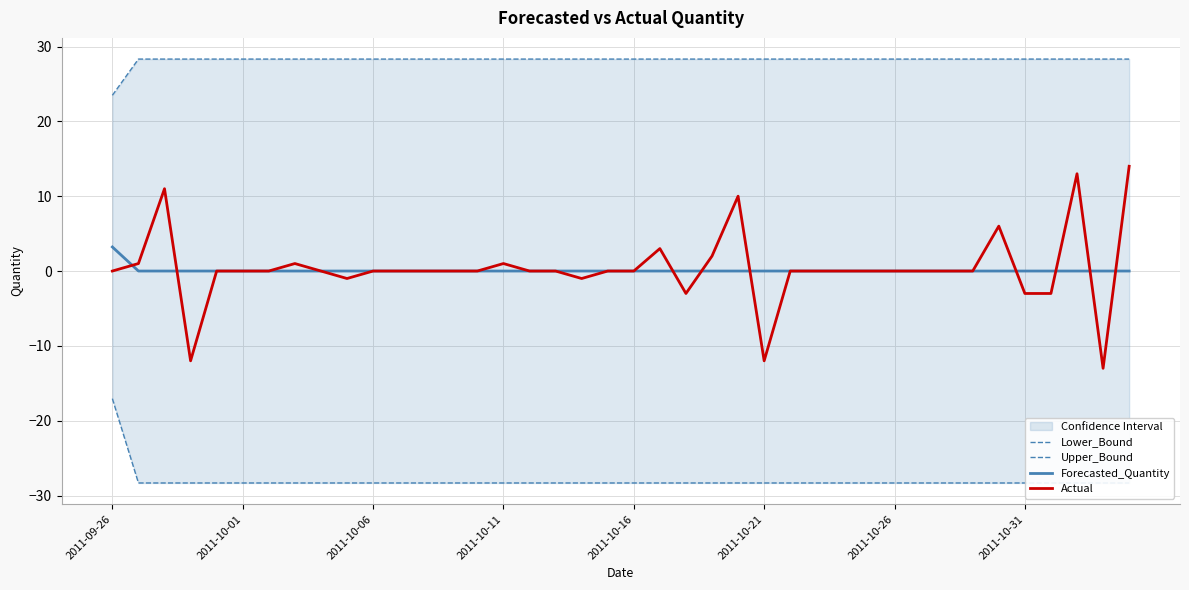

What is the spread (max minus min) of values at 28?

56.6